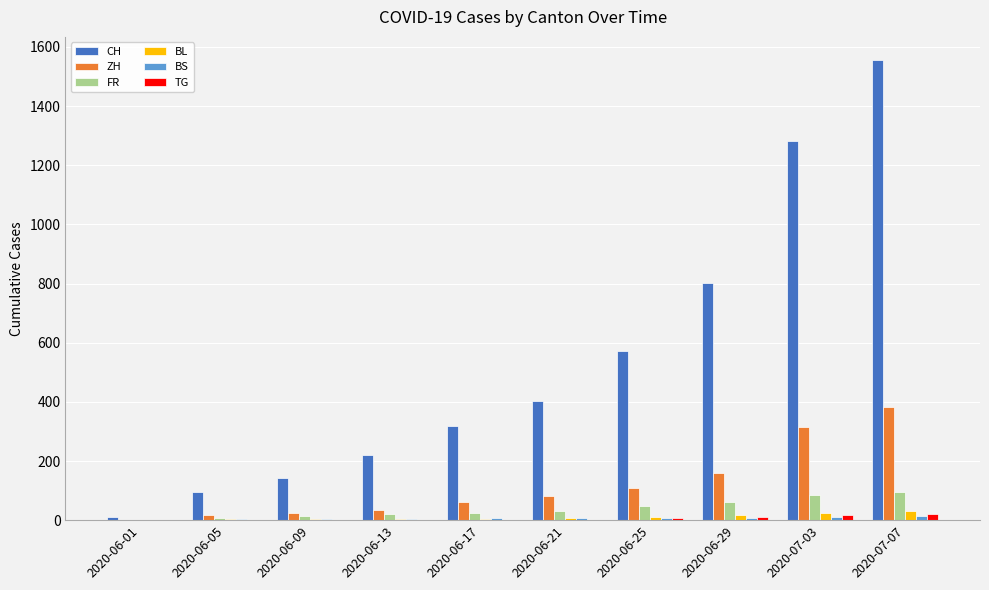

What is the sum of all CH values?

5401